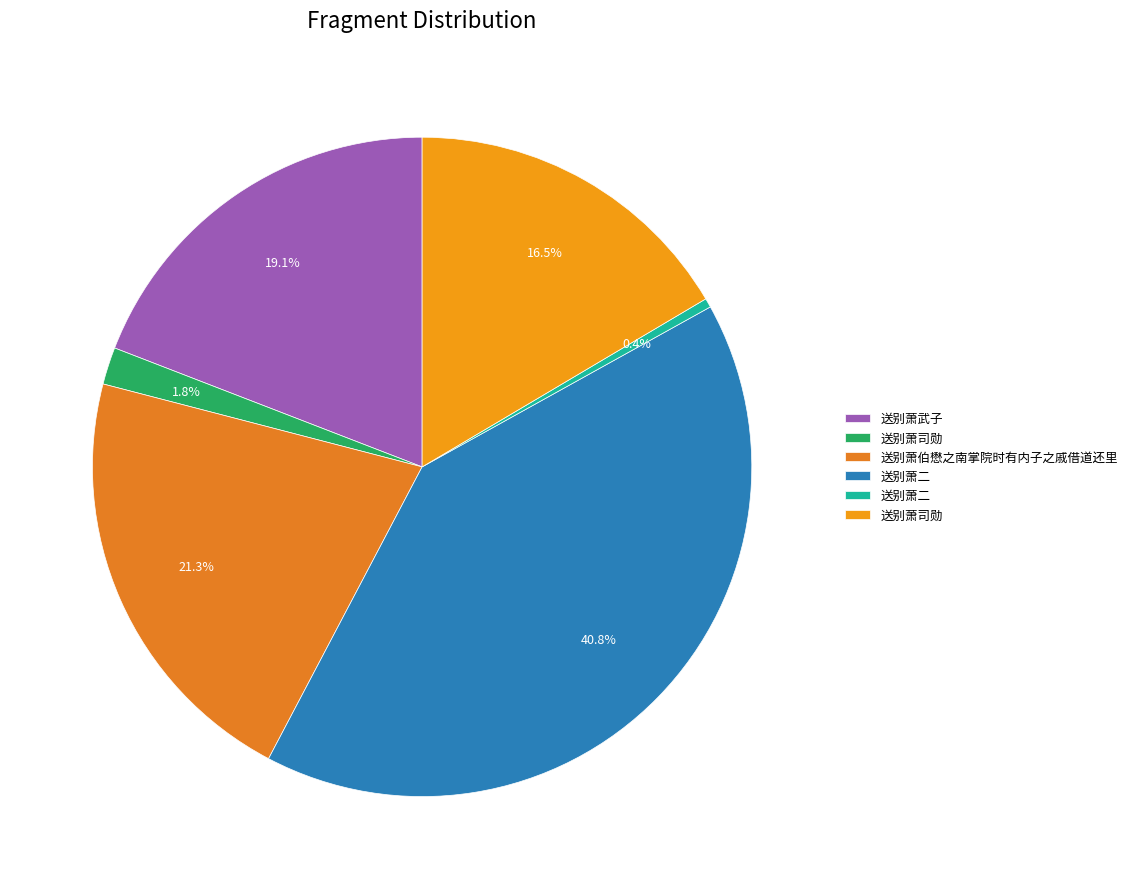

Rank the categories by value from lowest to highest.

送别萧二, 送别萧司勋, 送别萧司勋, 送别萧武子, 送别萧伯懋之南掌院时有内子之戚借道还里, 送别萧二